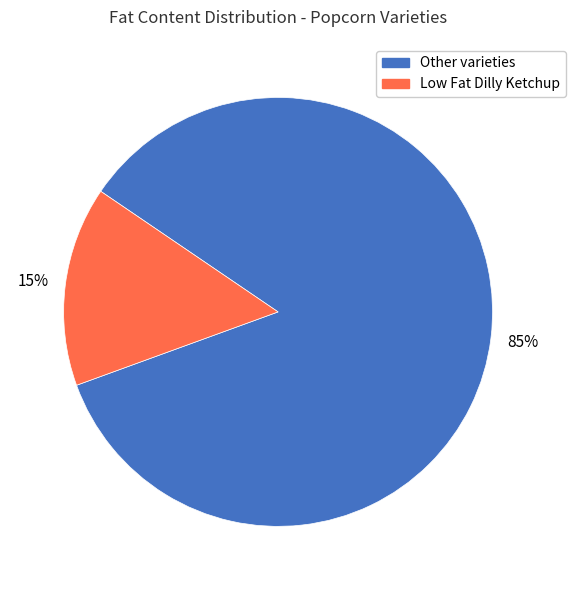

Is there any slice that represents more than half of the pie?

Yes